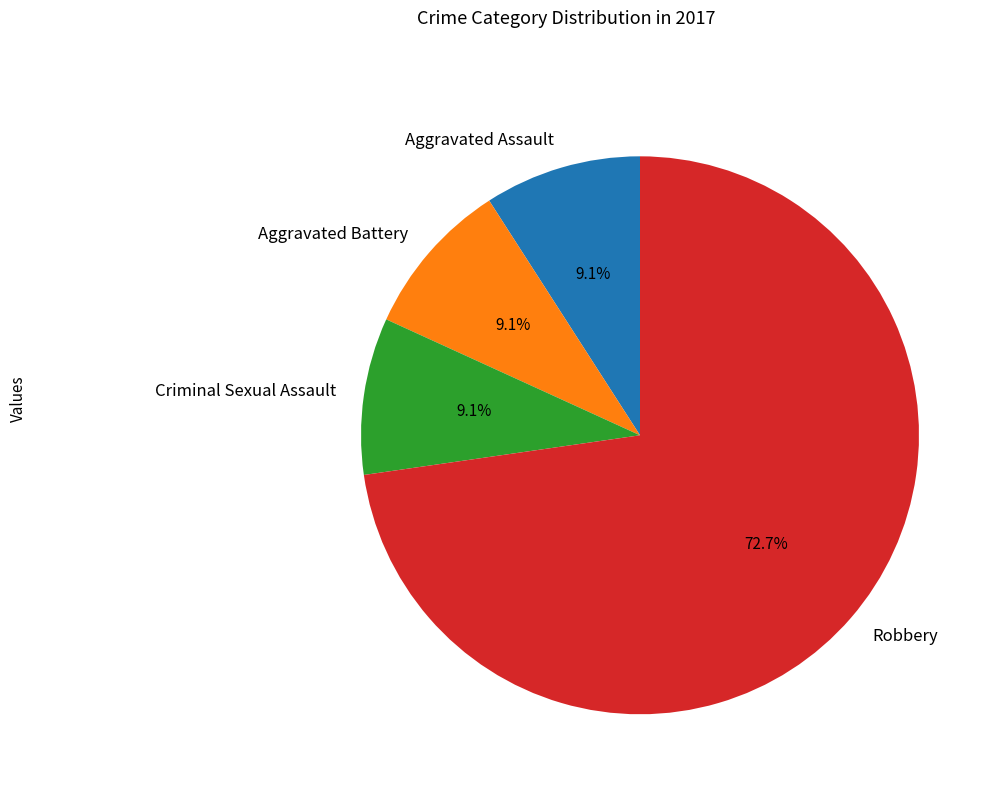

Does Robbery represent more than half of the total?

Yes